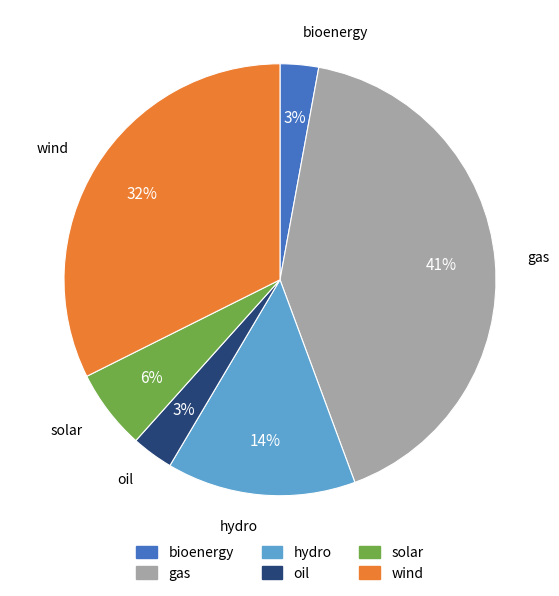

To the nearest percent, what is the difference between the gas and wind slice percentages?

9%